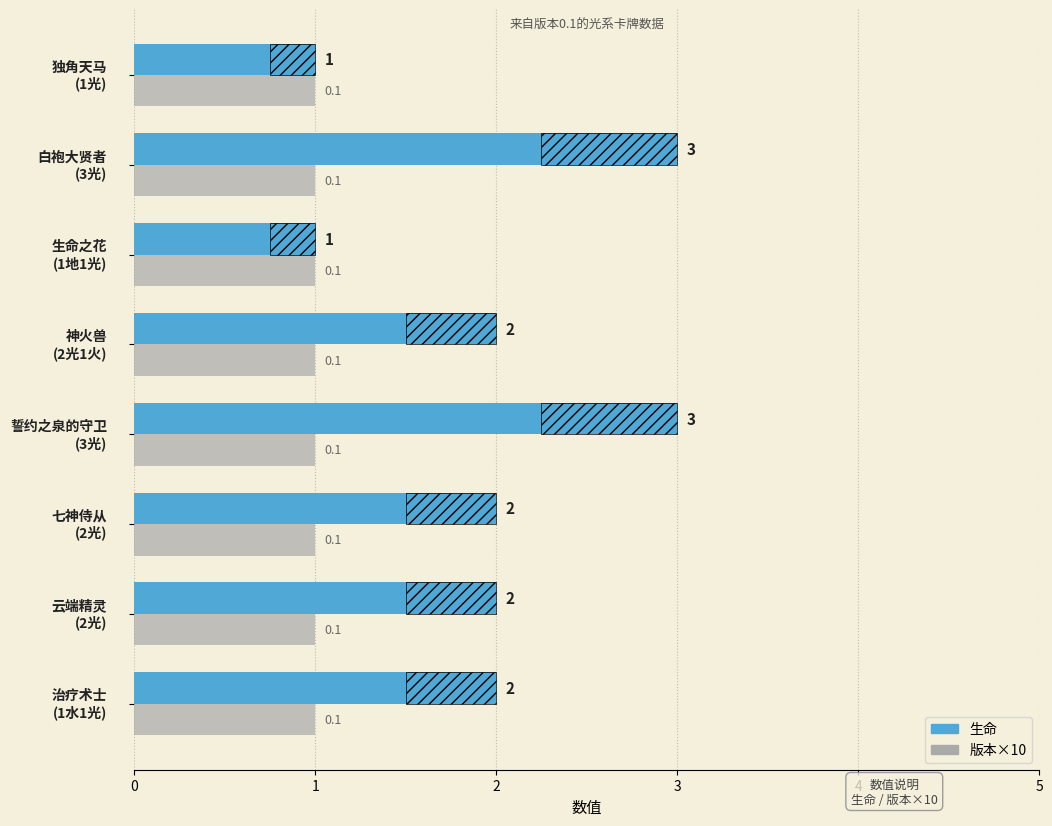

Is it true that 生命 equals 1.3 at 0?

False